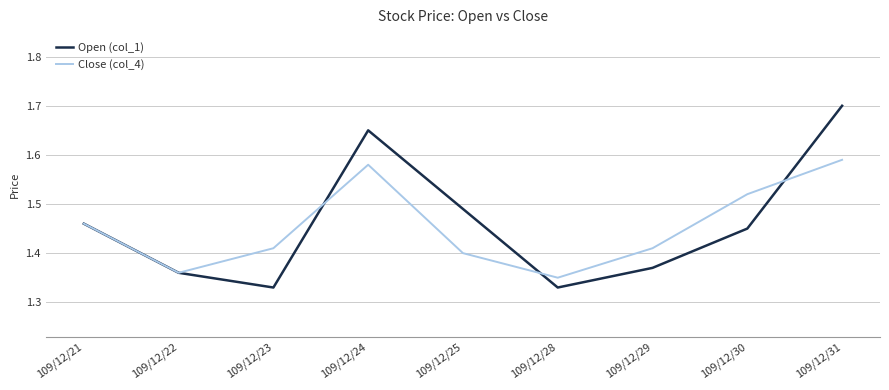

Which series changed the most between 109/12/23 and 109/12/28?

Close (col_4)